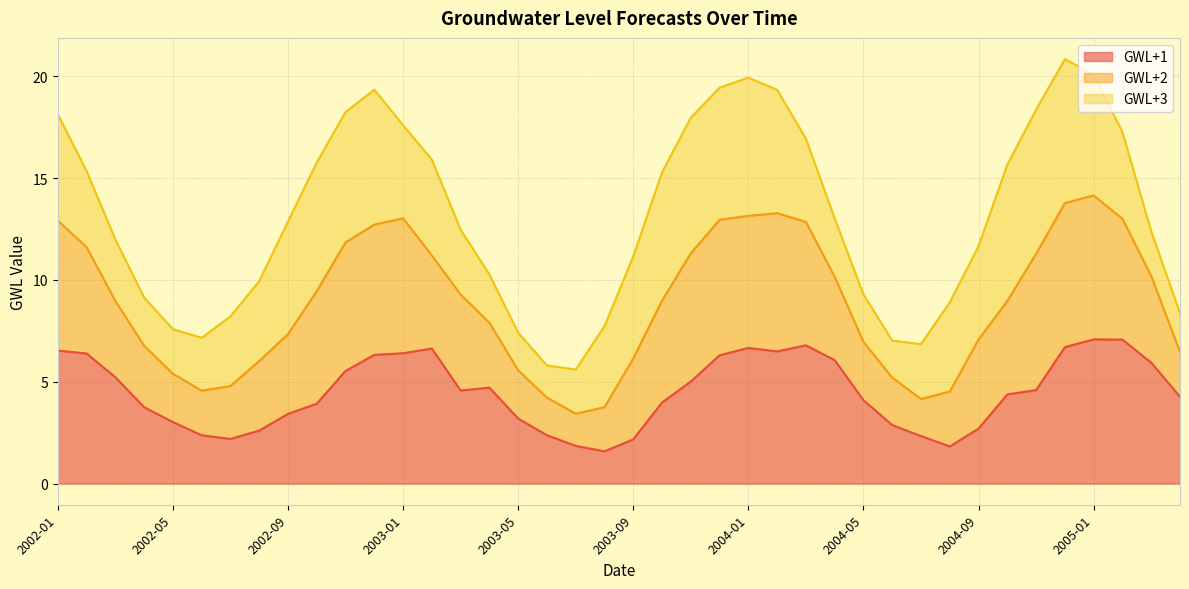

What is the maximum value for GWL+1?

7.1